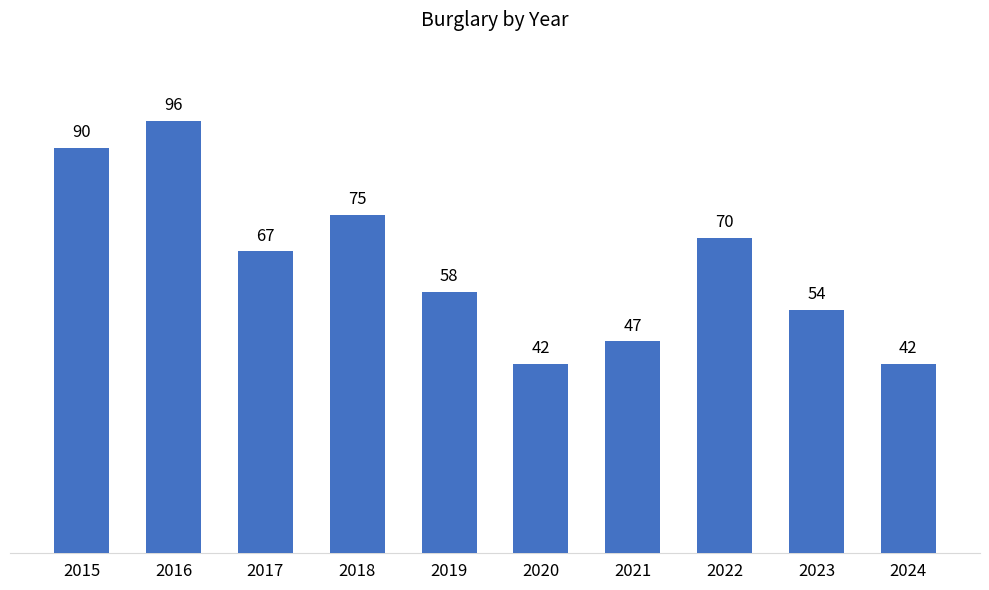

How many categories are shown in the chart?

10